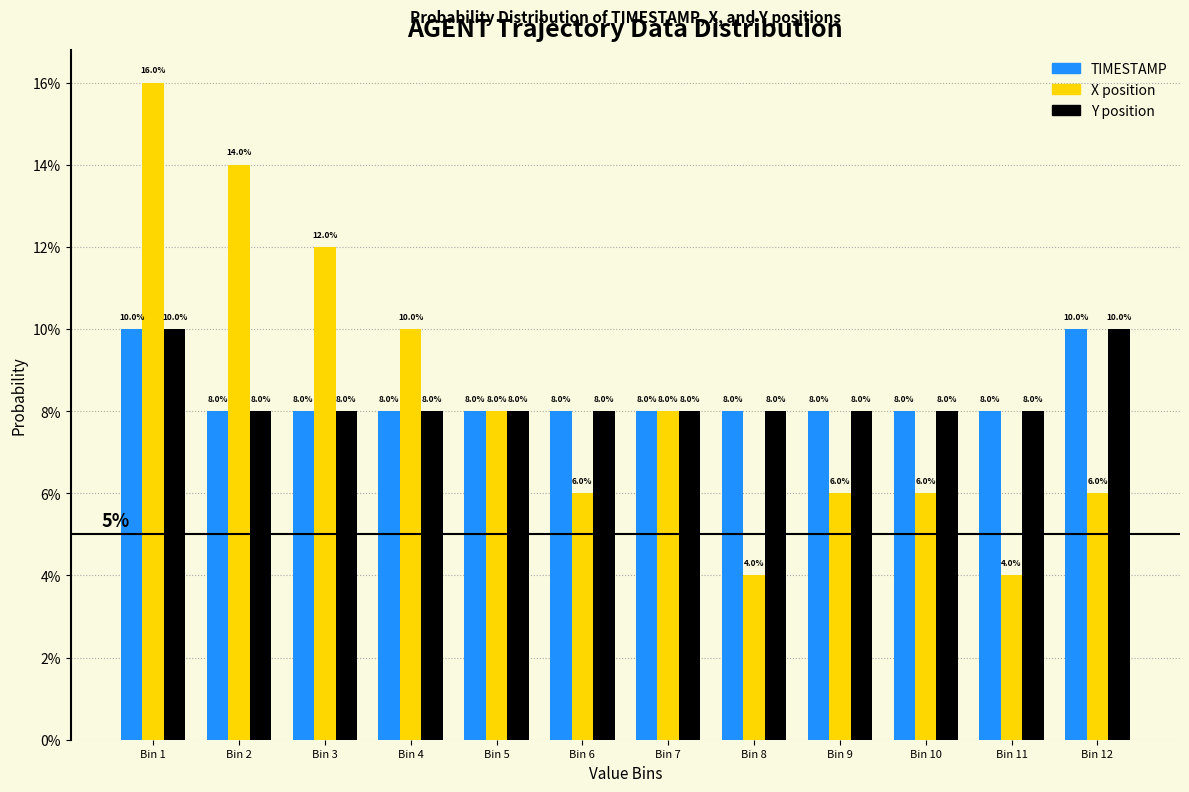

Does the chart contain stacked bars?

No